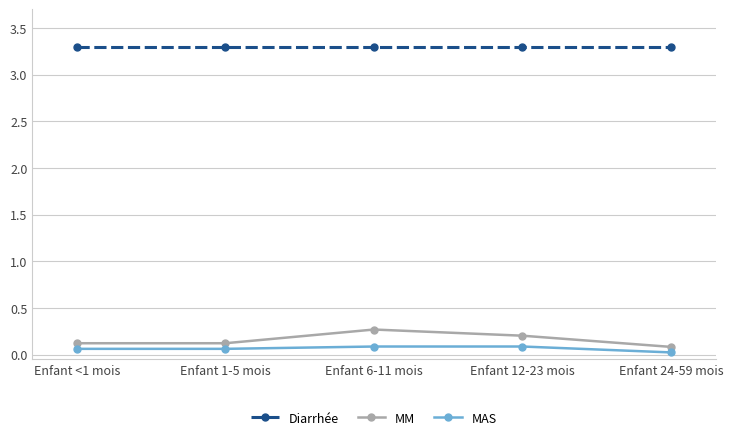

What is the total value across all series at Enfant 6-11 mois?

3.7